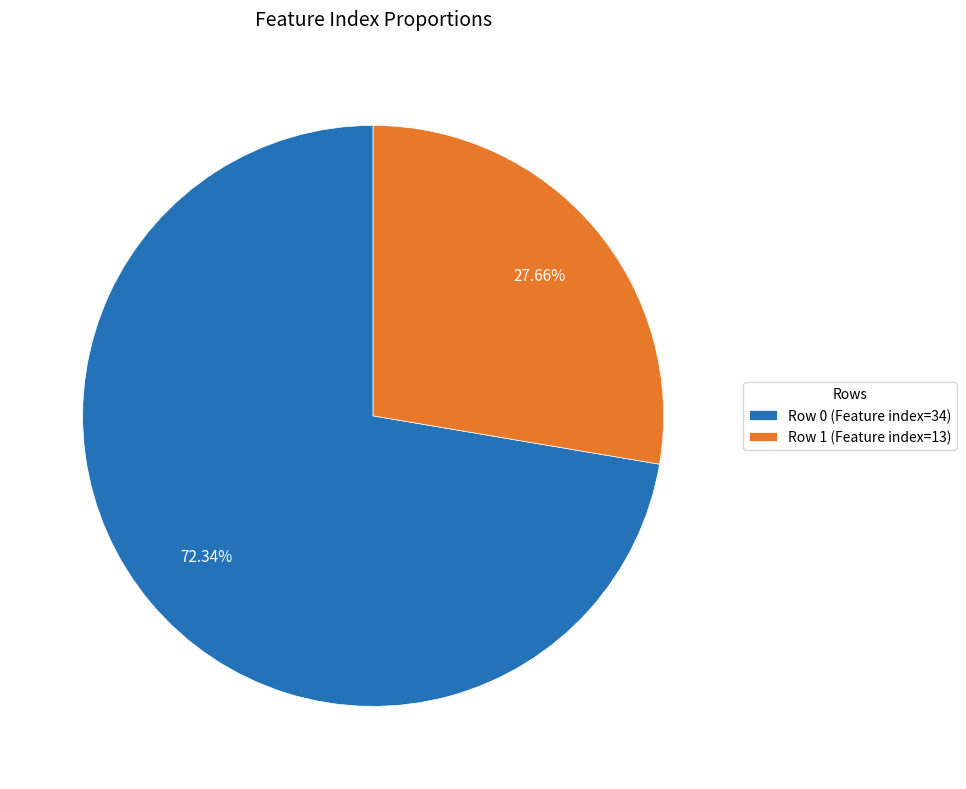

Combined, do Row 1 (Feature index=13) and Row 0 (Feature index=34) account for over 50%?

Yes